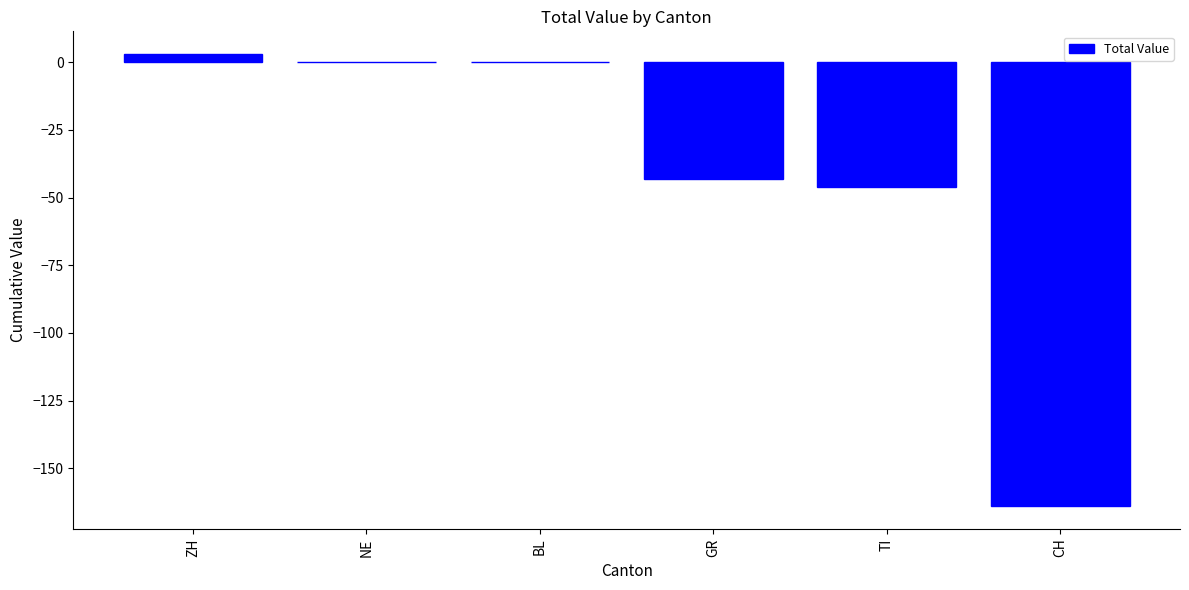

What is the change in value from TI to CH?

-118